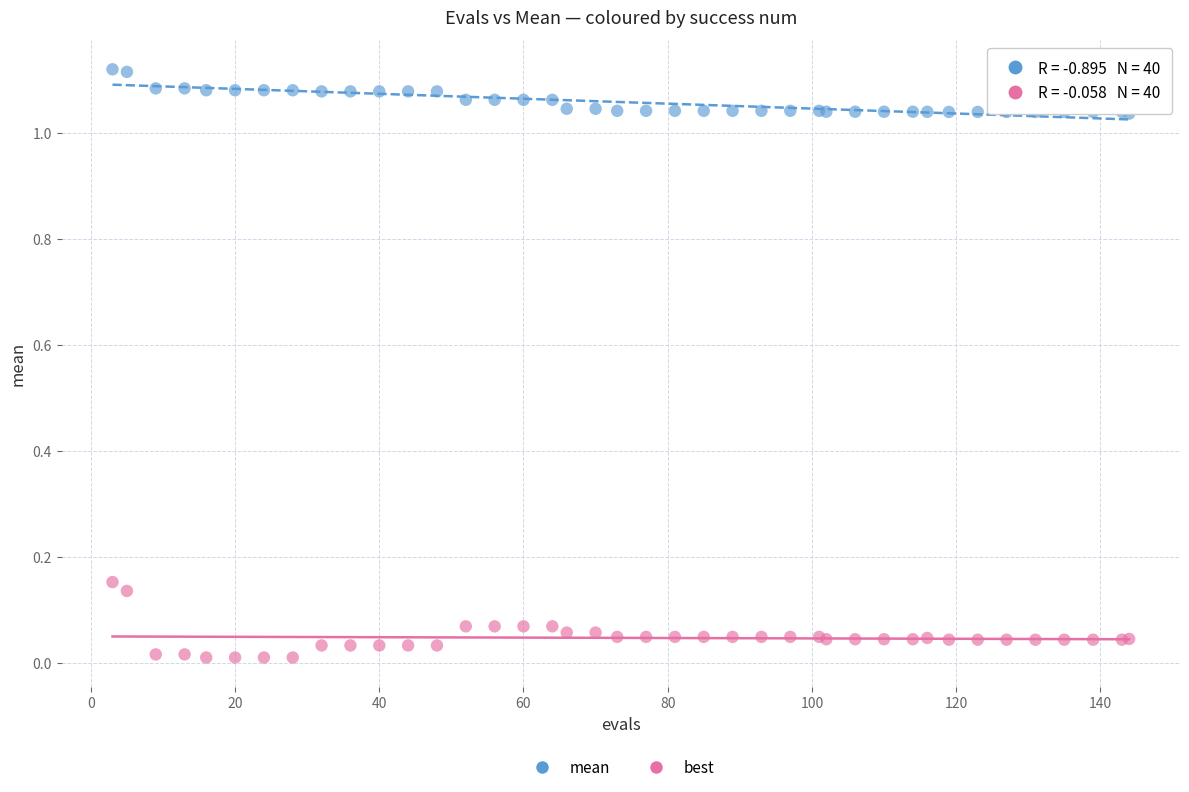

What is the X range (max minus min) for the scatter plot?

141.0